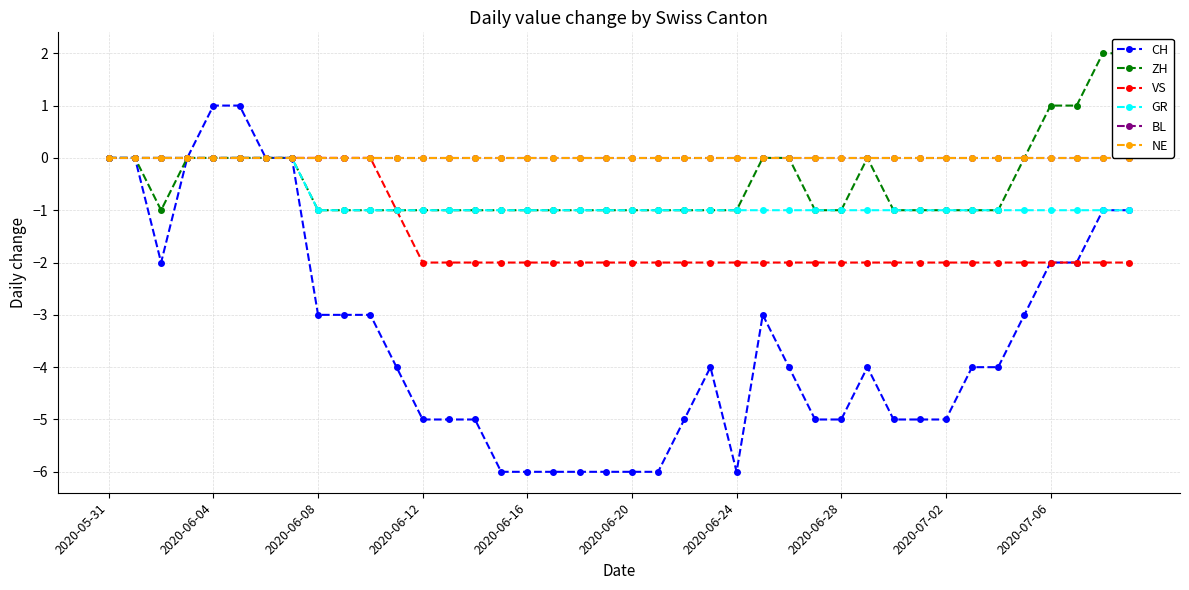

Is it true that VS equals 0 at 10?

True